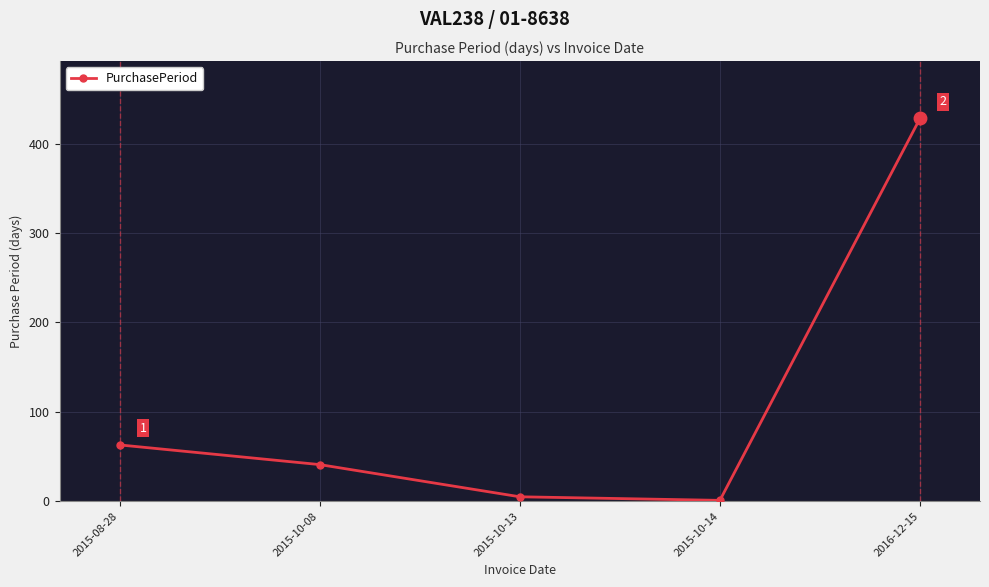

What is the label of the 1st point from the right?

2016-12-15